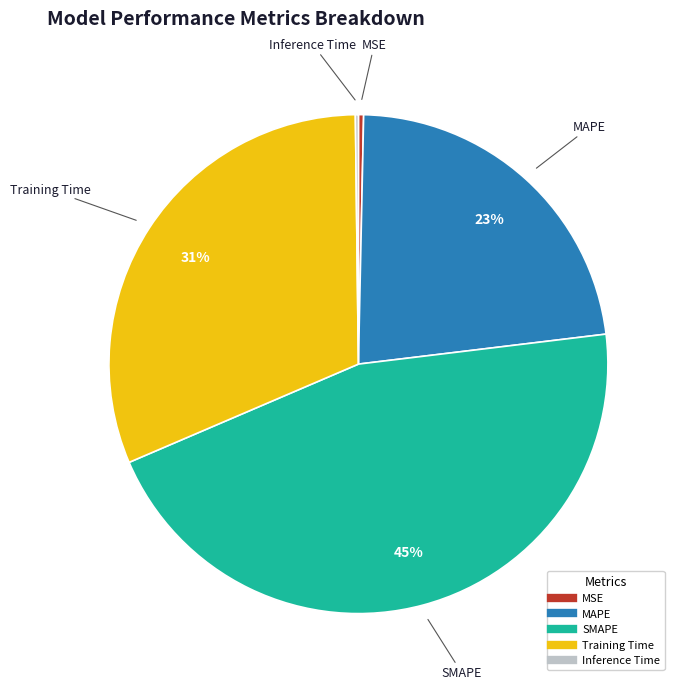

Combined, do SMAPE and MSE account for over 50%?

No